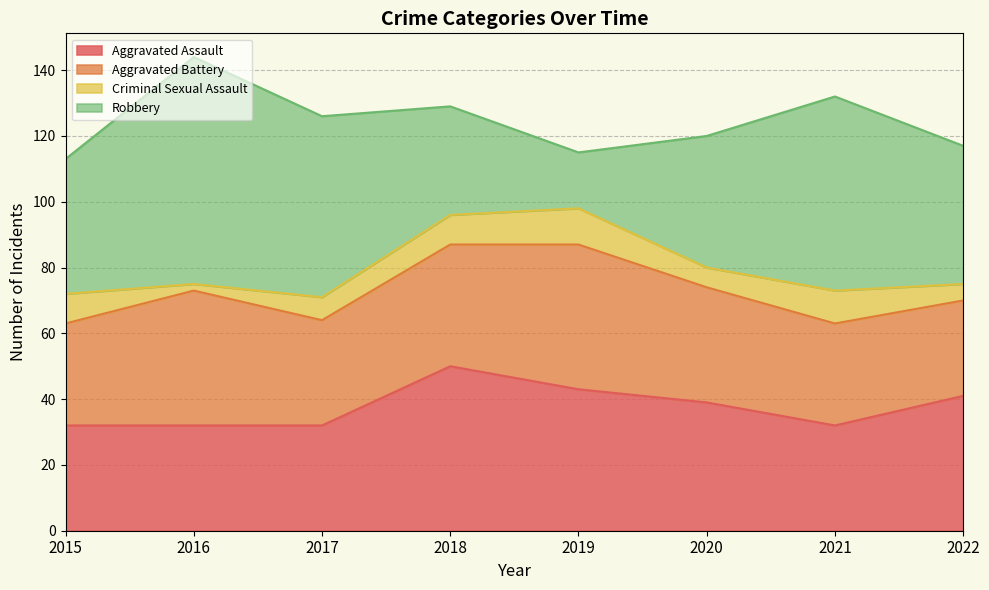

Does the chart display data point markers on the line(s)?

No